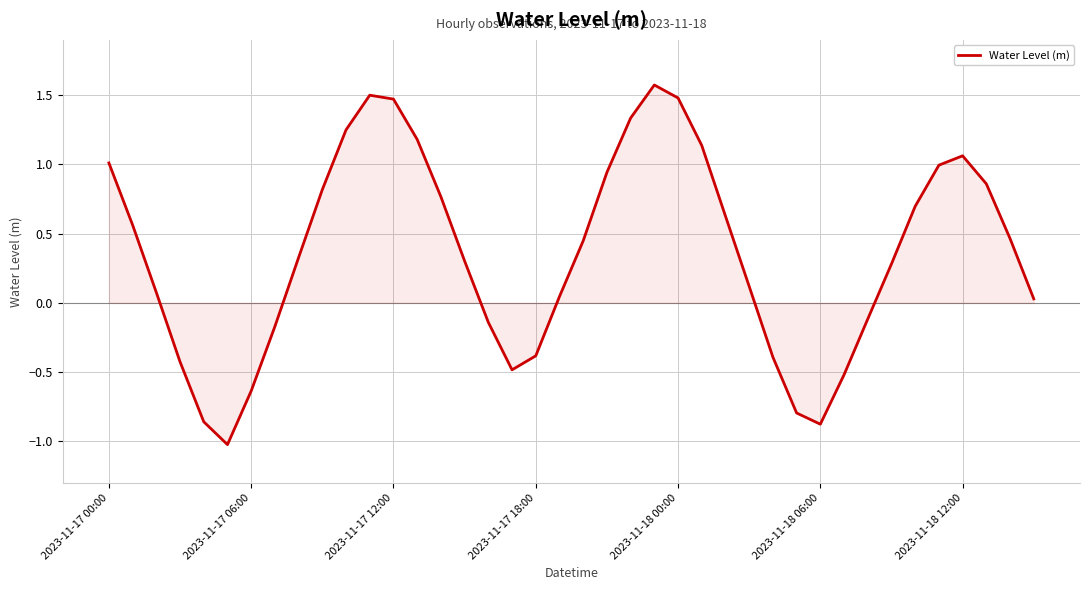

What is the difference between the maximum and minimum values?

2.6